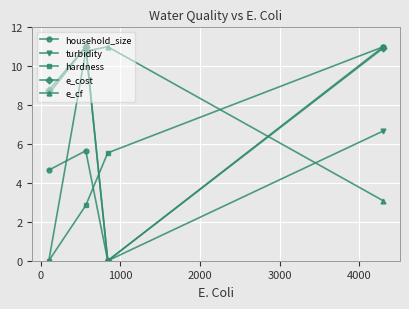

Which series ends up on top after the final intersection of turbidity and hardness?

hardness